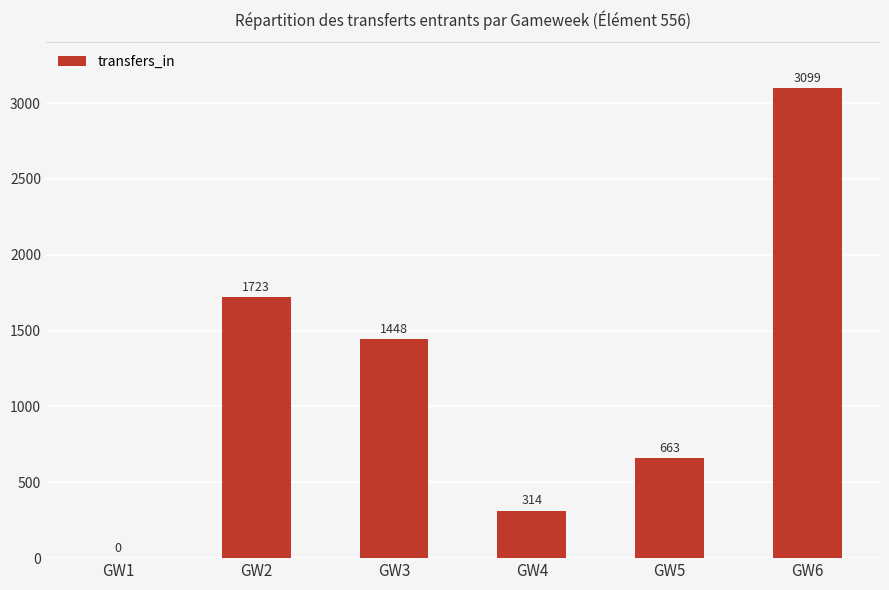

Where is the data nearest to the value 1549?

GW3